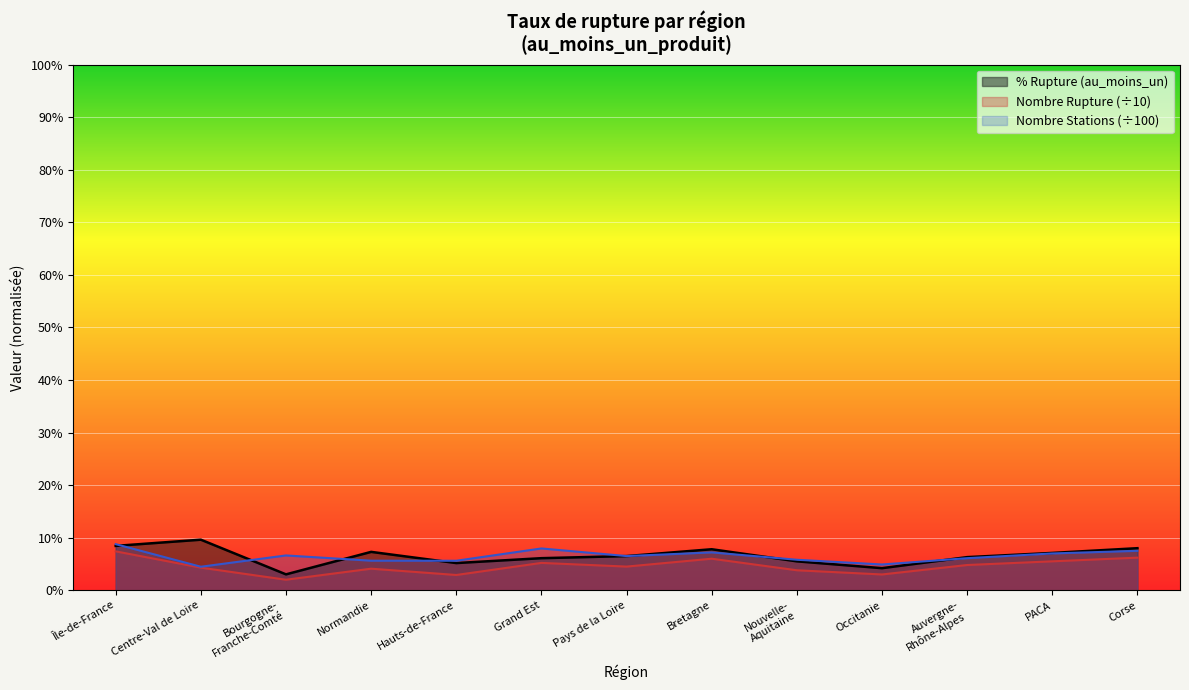

True or false: pourcentage_rupture and nombre_stations intersect in this chart.

True